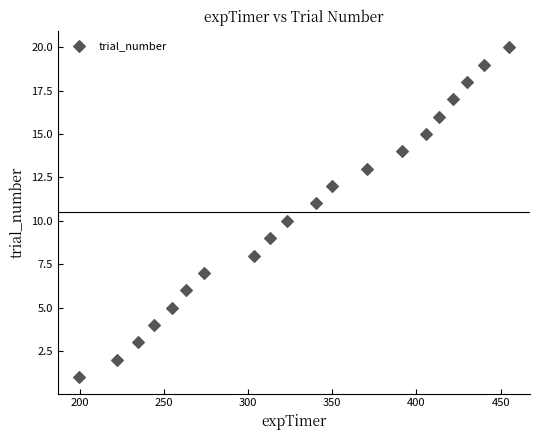

What is the range of Y values (max minus min)?

19